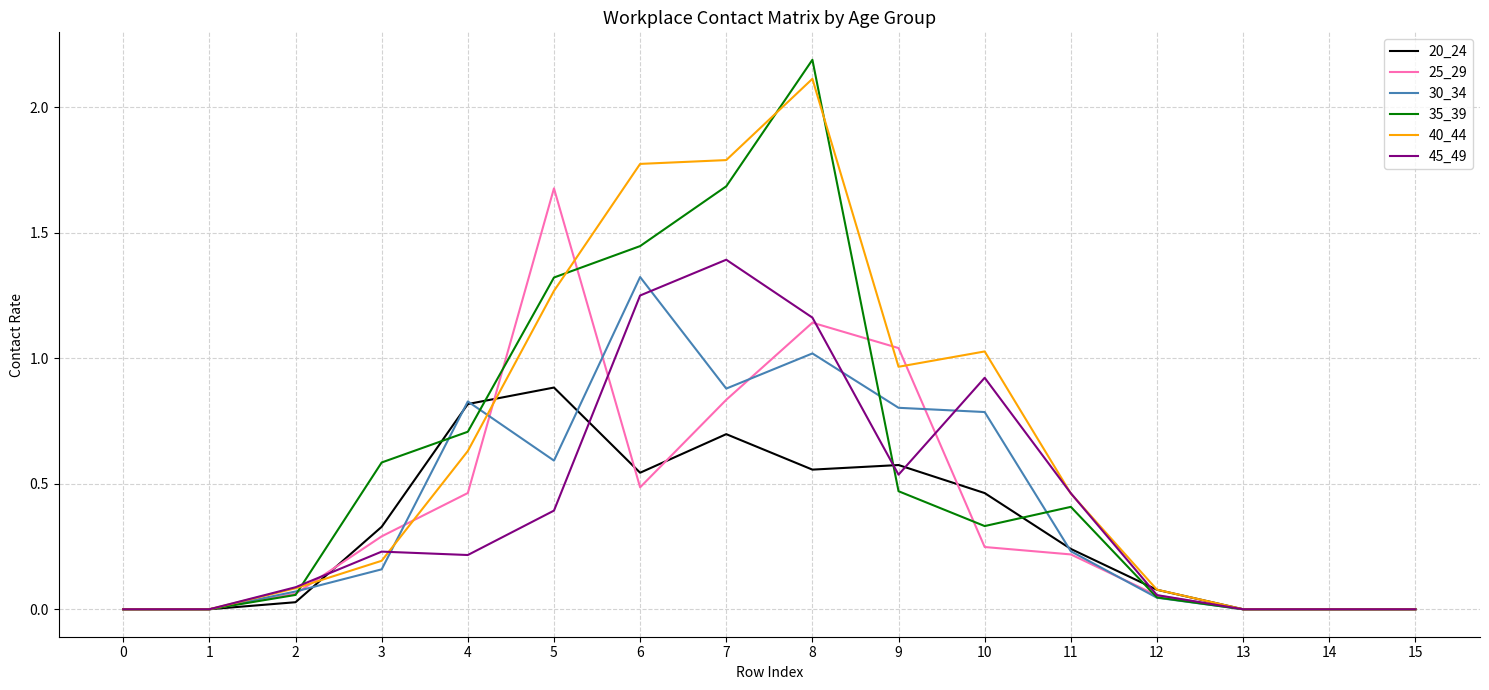

What is the difference between the highest and lowest values at 8?

1.6